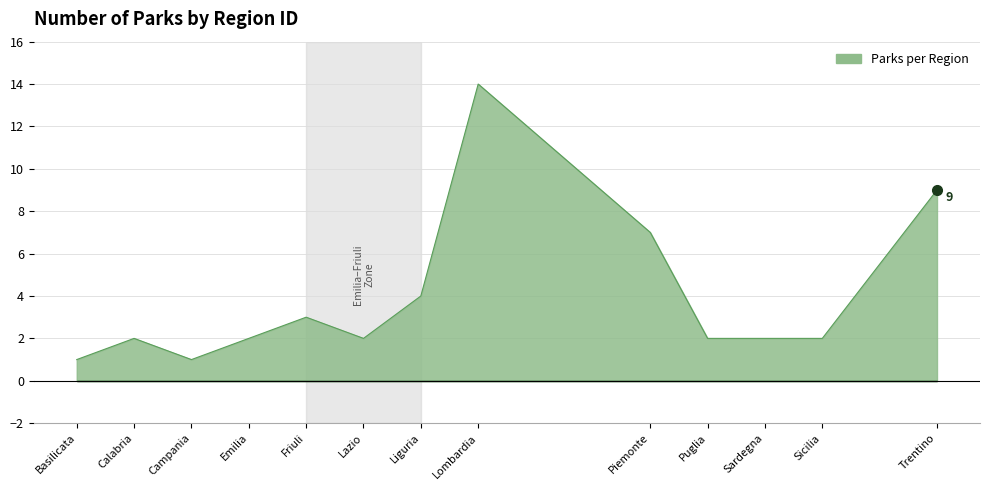

What is the difference between the maximum and minimum values?

13